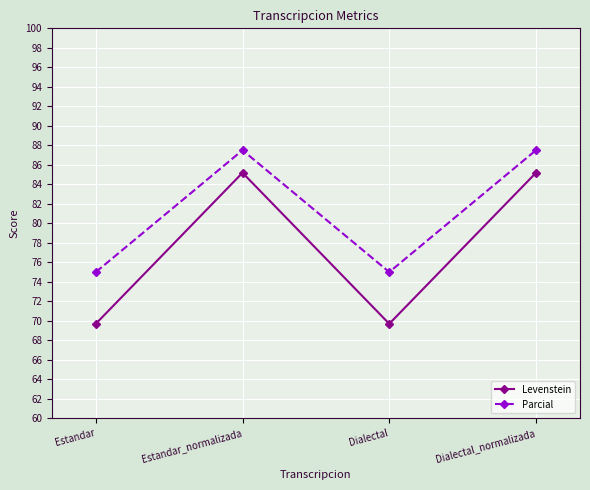

List the series in order of their peak value, lowest first.

Levenstein, Parcial